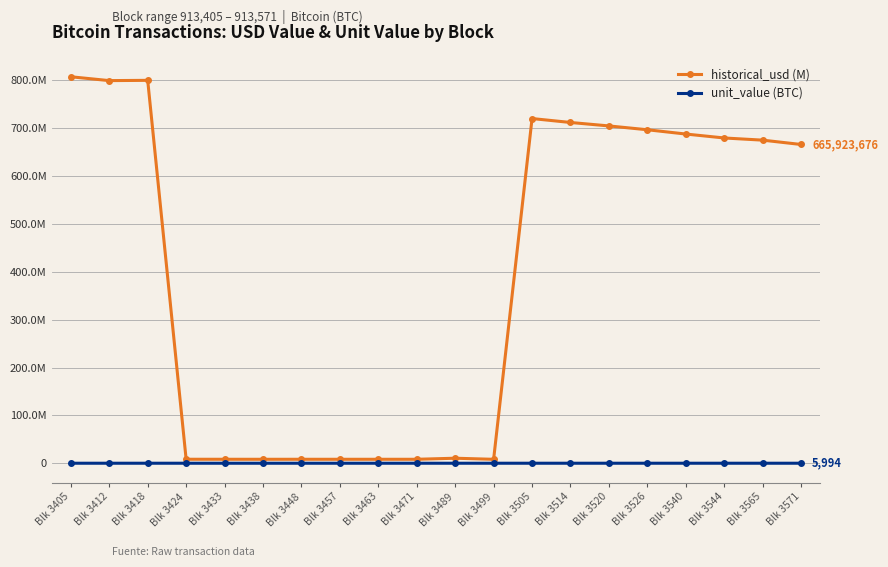

Reading left to right, list all the values displayed in this chart.

historical_usd (M): Blk 3405=807405592.1	Blk 3412=799376167.9	Blk 3418=799939715.0	Blk 3424=8316811.2	Blk 3433=8273405.4	Blk 3438=8240327.1	Blk 3448=8261897.1	Blk 3457=8239067.5	Blk 3463=8250571.9	Blk 3471=8248022.6	Blk 3489=10465538.5	Blk 3499=8199771.5	Blk 3505=720108161.7	Blk 3514=711908268.7	Blk 3520=704695585.3	Blk 3526=696704317.8	Blk 3540=687751679.6	Blk 3544=679529747.1	Blk 3565=674988907.8	Blk 3571=665923675.9
unit_value (BTC): Blk 3405=7284.2	Blk 3412=7211.8	Blk 3418=7216.9	Blk 3424=75.0	Blk 3433=74.6	Blk 3438=74.3	Blk 3448=74.5	Blk 3457=74.3	Blk 3463=74.4	Blk 3471=74.4	Blk 3489=95.0	Blk 3499=74.4	Blk 3505=6526.8	Blk 3514=6442.4	Blk 3520=6368.1	Blk 3526=6293.7	Blk 3540=6218.8	Blk 3544=6144.4	Blk 3565=6070.0	Blk 3571=5994.1